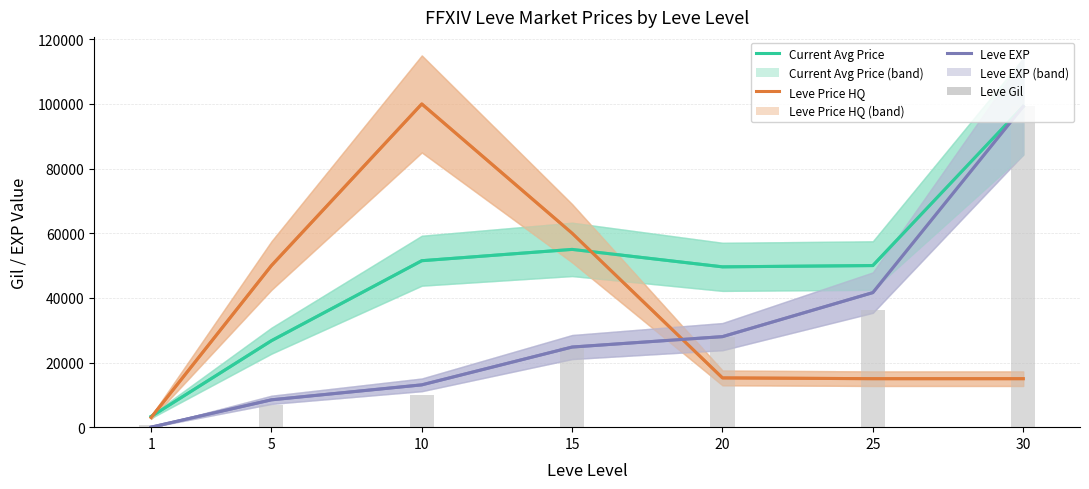

How many data points in Leve Price HQ are above 15242?

4